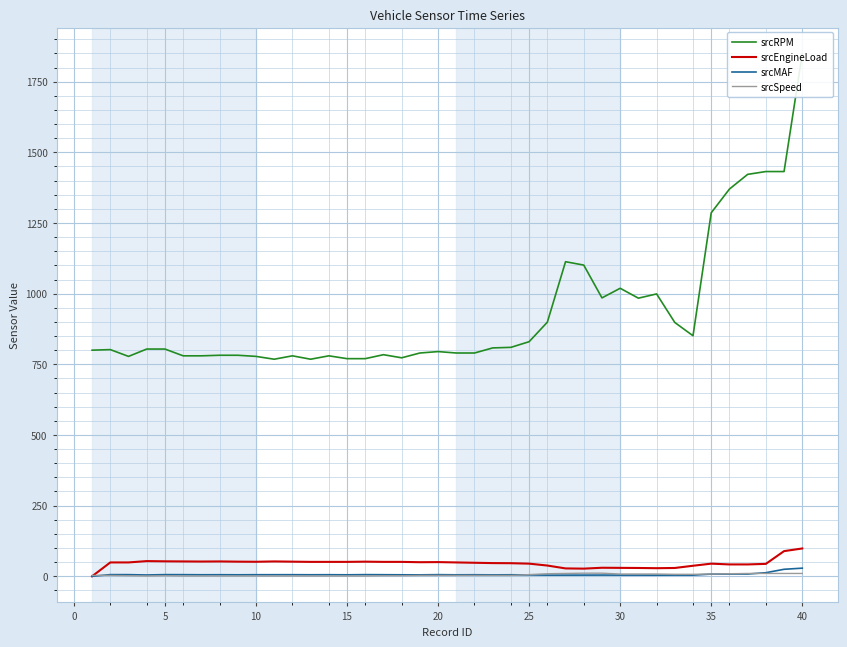

What is the difference between the second highest and minimum values in the srcRPM series?

664.0